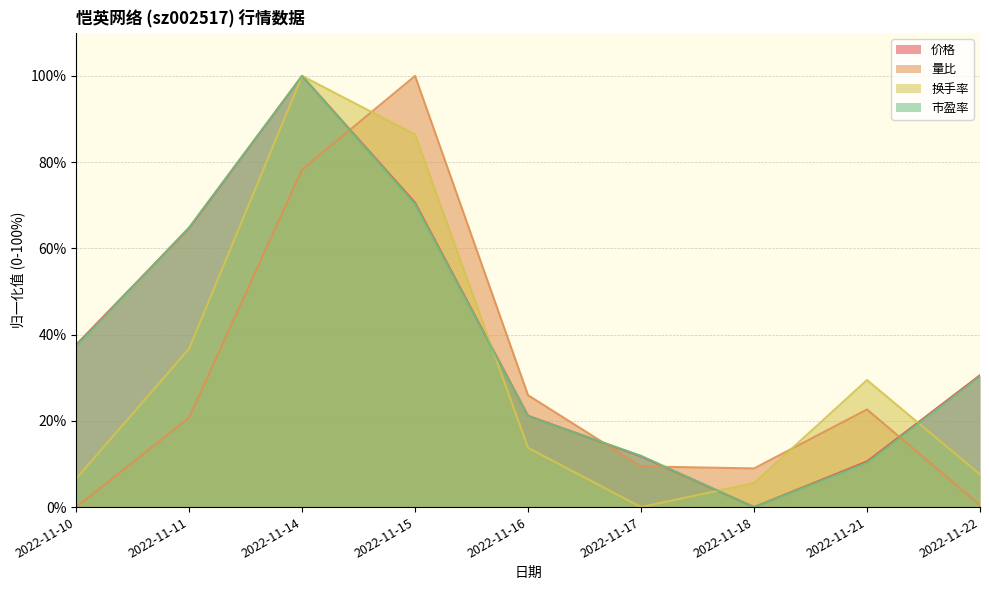

The value of 换手率 at 2022-11-16 is 23.2. True or false?

False